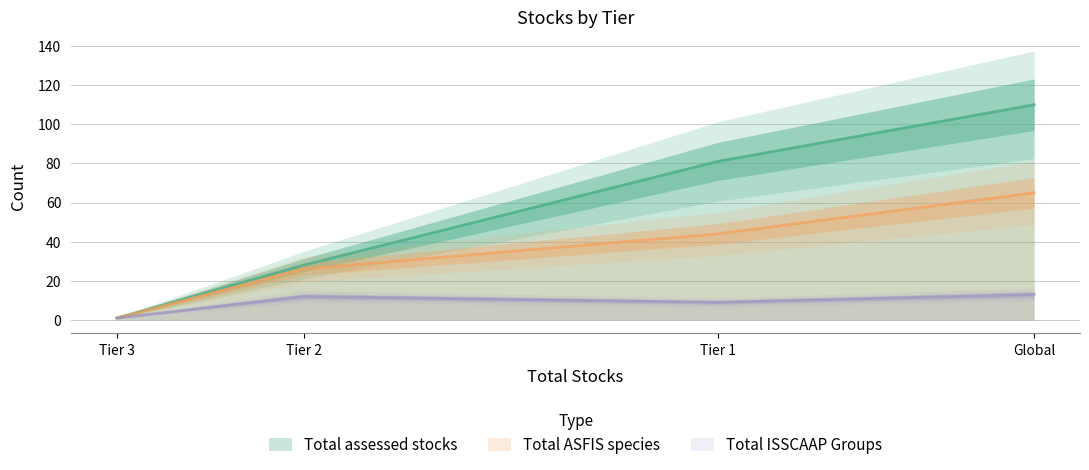

Is the value of Total assessed stocks at Global greater than the value of Total ISSCAAP Groups at Tier 2?

Yes